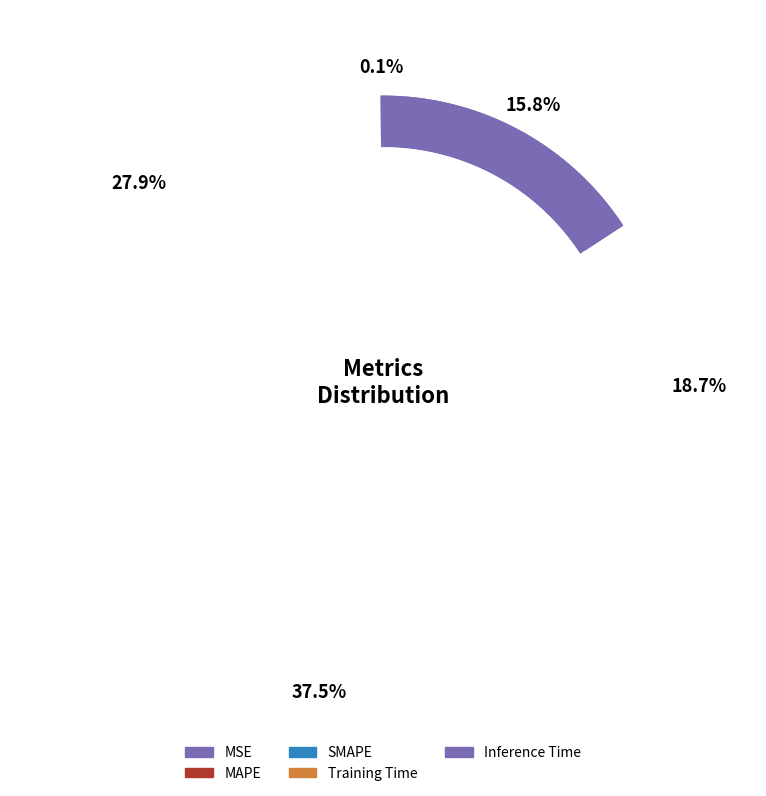

Count the number of slices in the pie.

5